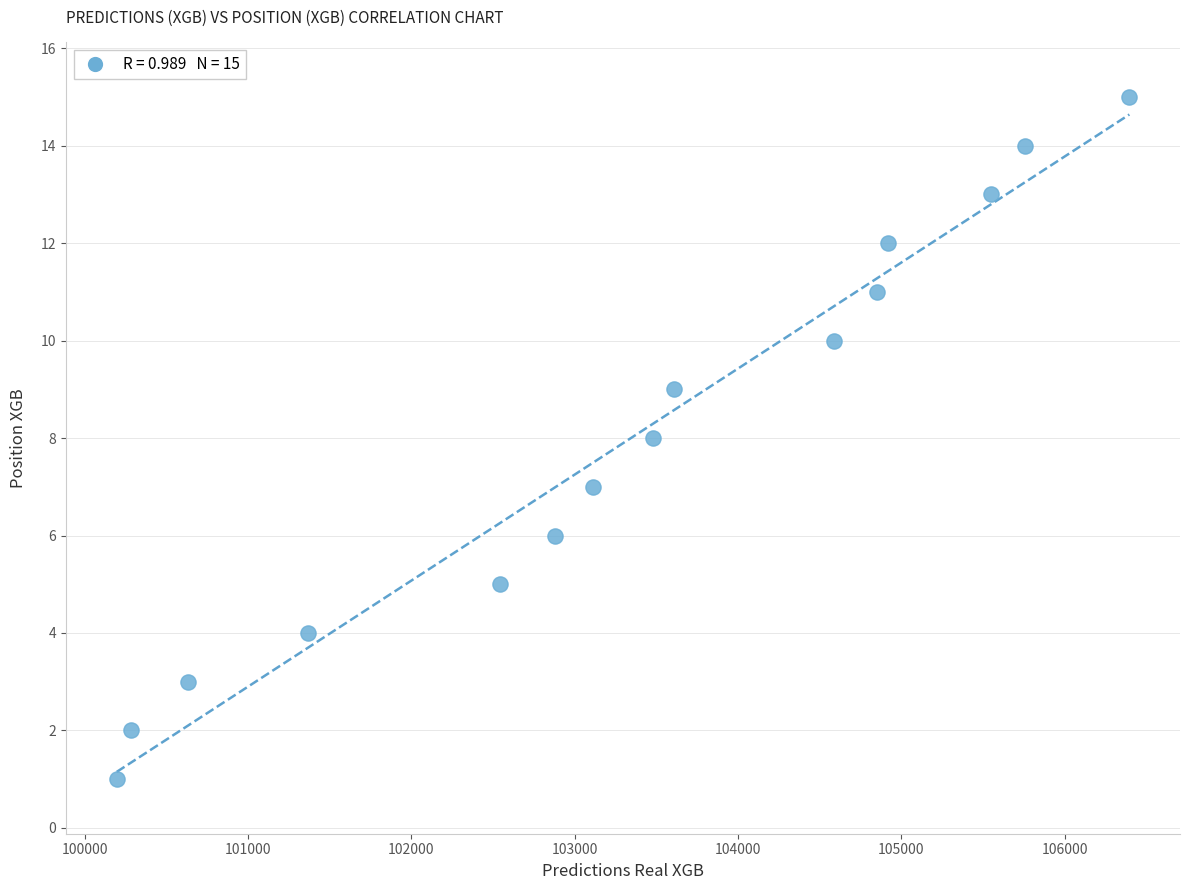

What is the range of Y values (max minus min)?

14